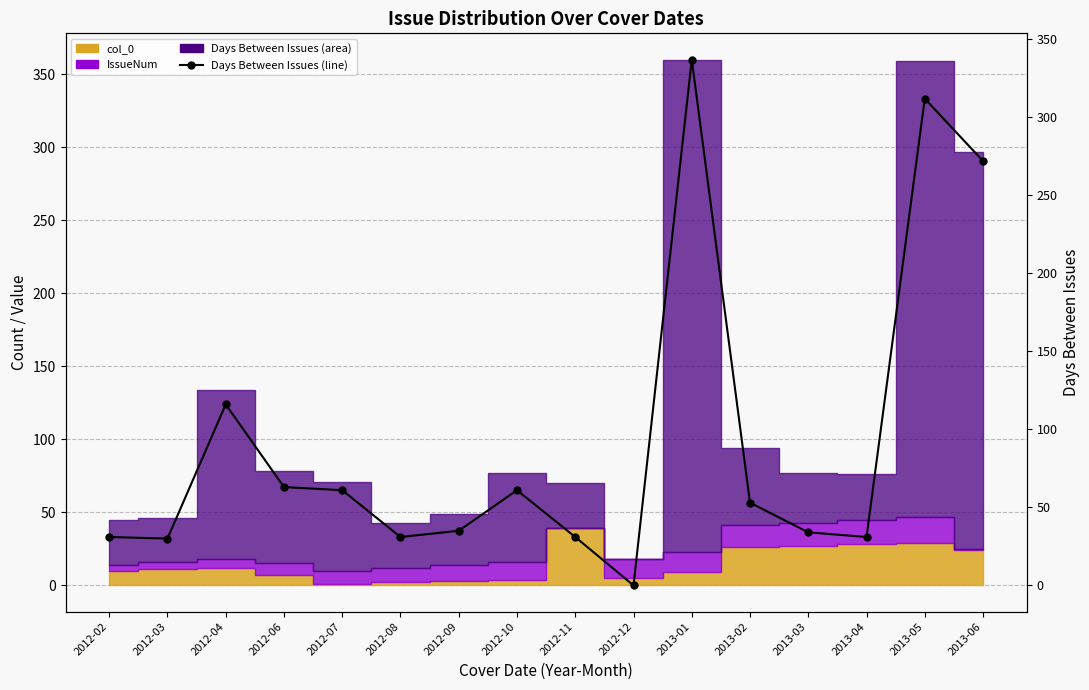

How many interior local peaks (higher than both neighbors) does the data have?

4